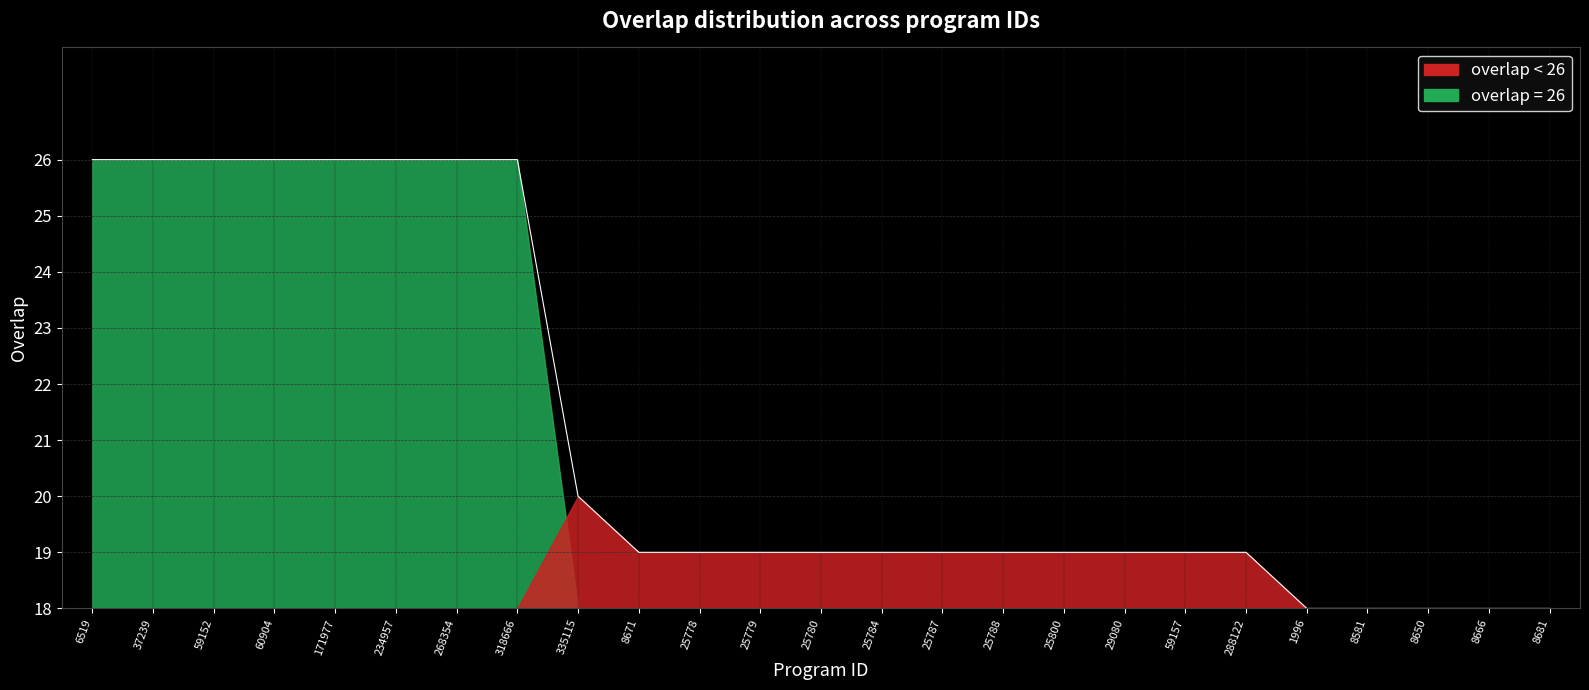

What is the label of the 8th point from the right?

29080